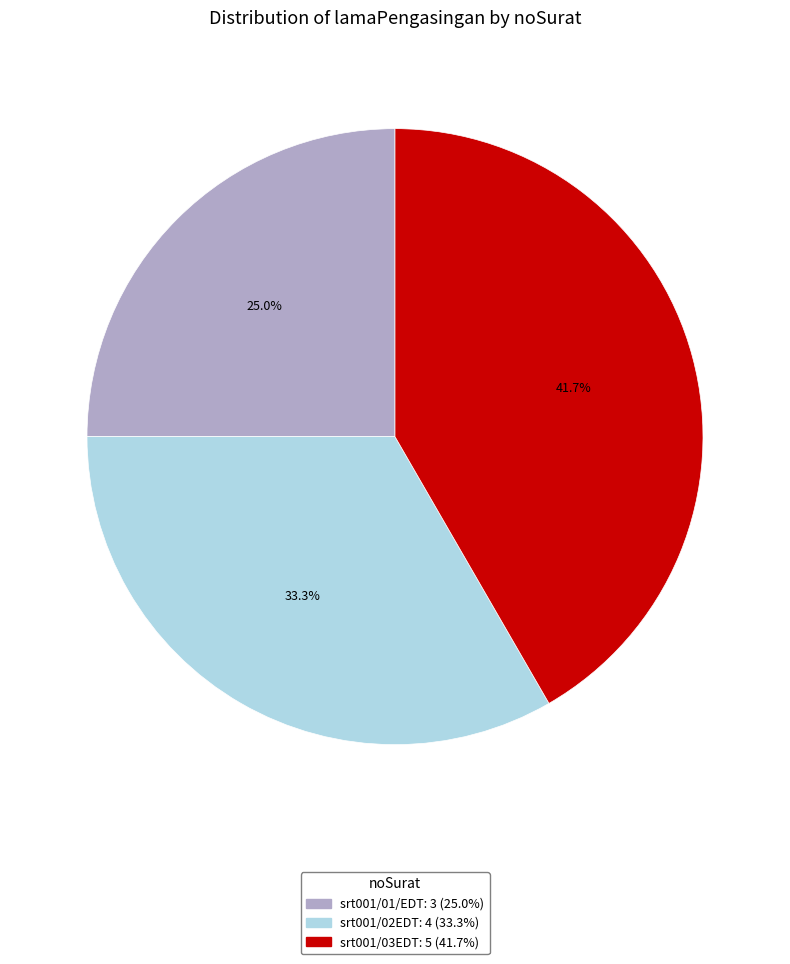

Rank the categories by value from highest to lowest.

srt001/03EDT, srt001/02EDT, srt001/01/EDT